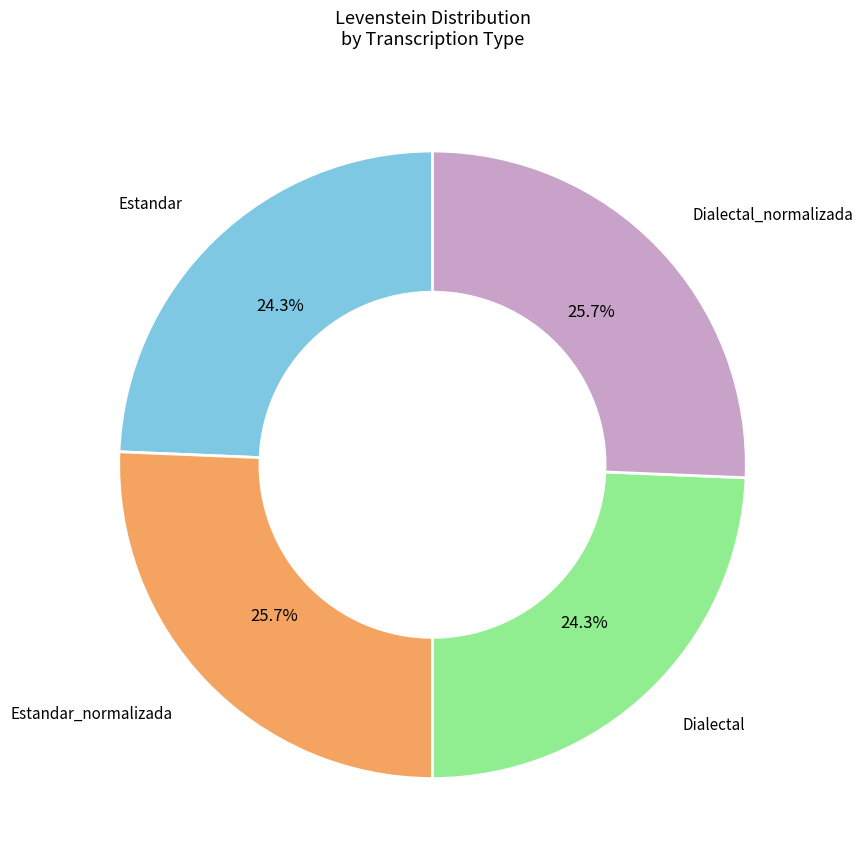

Is there any slice that represents more than half of the pie?

No